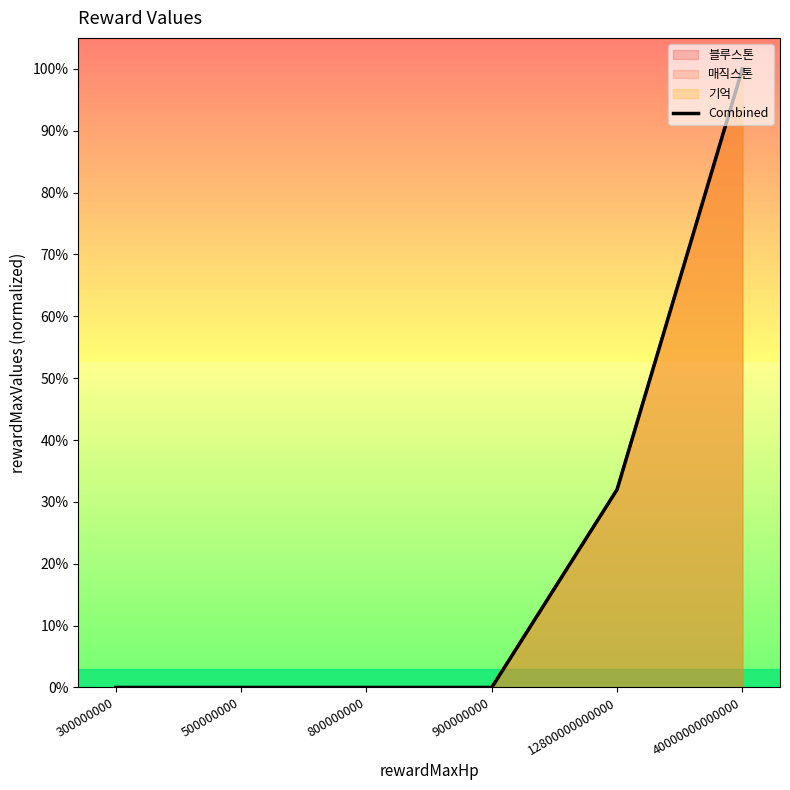

Reading left to right, transcribe all the data shown in this chart.

0.0	0.0	0.0	0.0	0.3	1.0